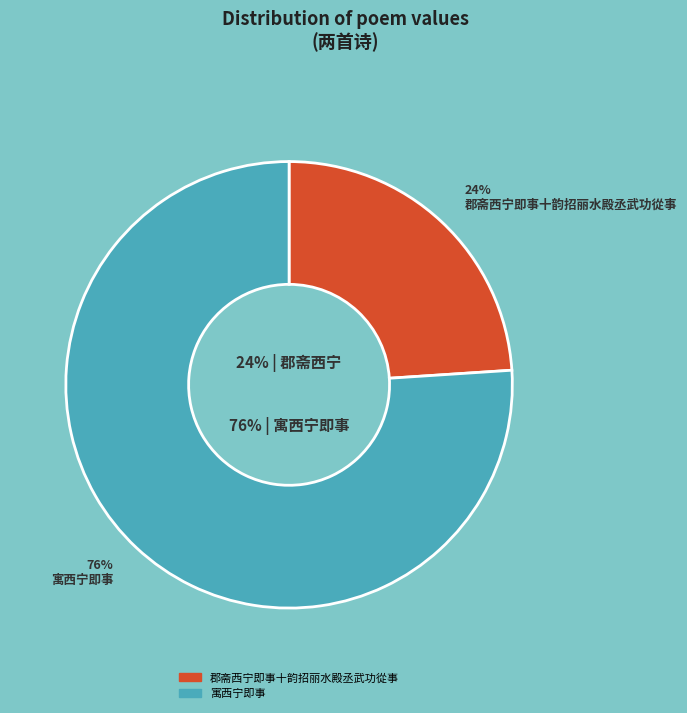

Which has a higher value, 寓西宁即事 or 郡斋西宁即事十韵招丽水殿丞武功從事?

寓西宁即事